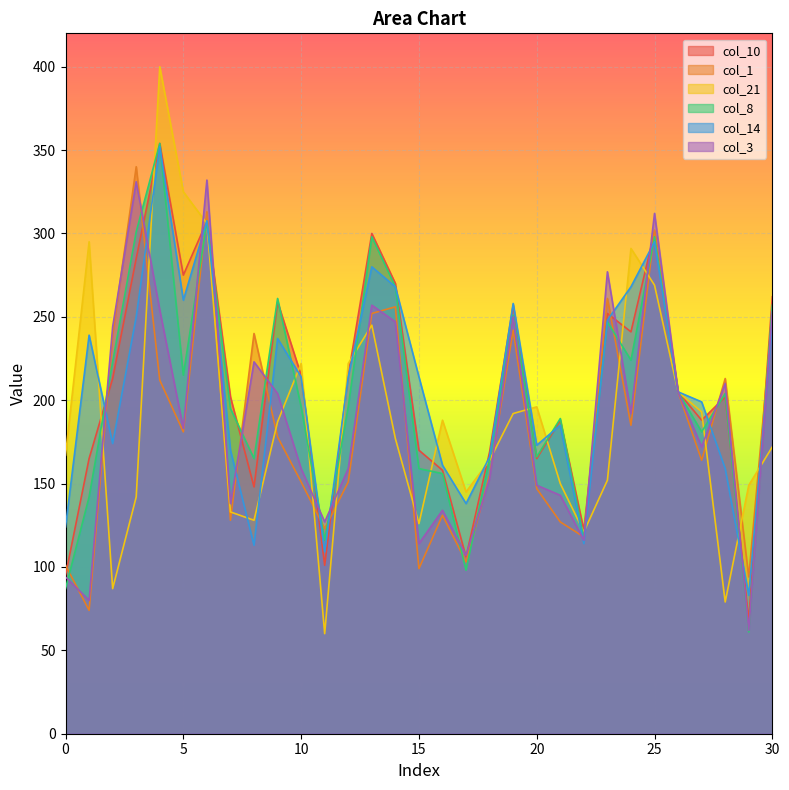

How many lines are shown in the chart?

6